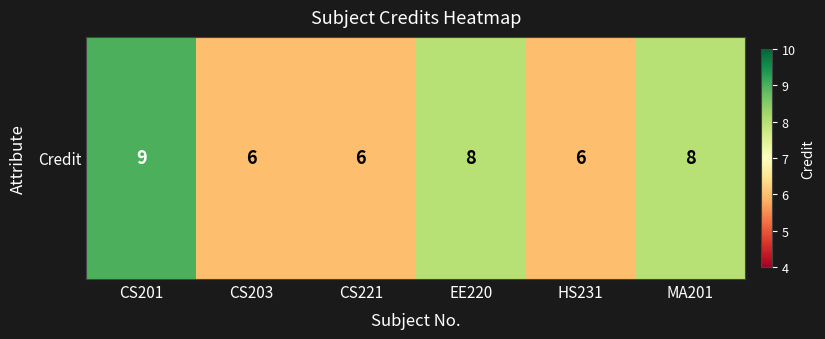

The value at CS201 is 14. True or false?

False